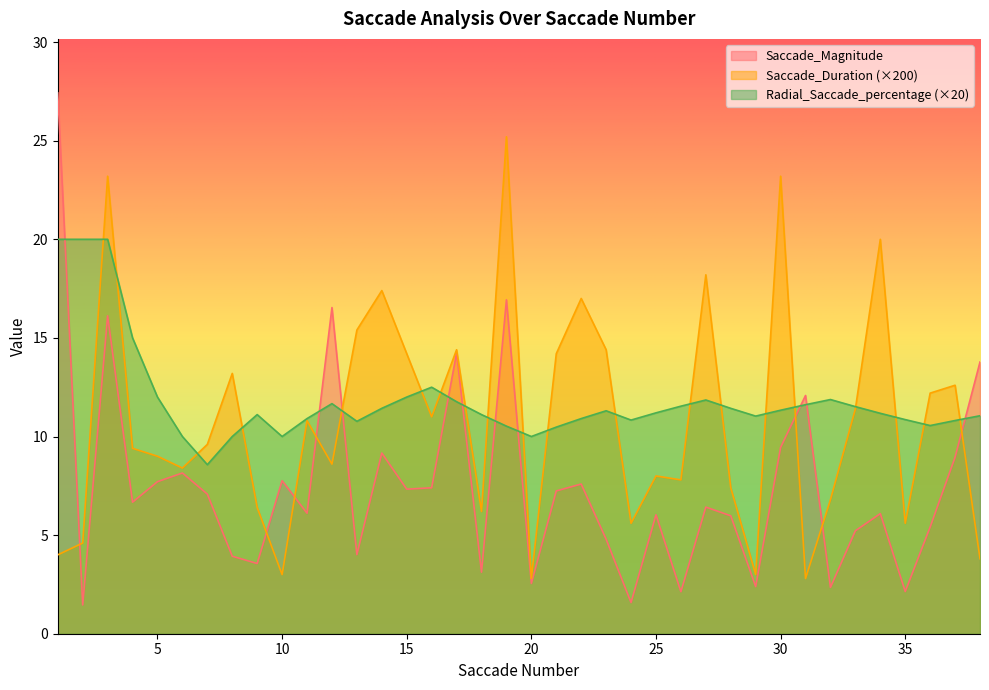

Reading right to left, list all the values displayed in this chart.

Saccade_Magnitude: 13.8	8.9	5.4	2.1	6.1	5.2	2.4	12.1	9.4	2.4	6.0	6.4	2.1	6.0	1.6	4.8	7.6	7.2	2.5	16.9	3.1	14.2	7.4	7.3	9.2	4.0	16.5	6.1	7.8	3.6	3.9	7.1	8.2	7.7	6.7	16.1	1.5	27.4
Saccade_Duration: 3.8	12.6	12.2	5.6	20.0	11.4	6.8	2.8	23.2	3.0	7.4	18.2	7.8	8.0	5.6	14.4	17.0	14.2	2.8	25.2	6.2	14.4	11.0	14.2	17.4	15.4	8.6	10.8	3.0	6.4	13.2	9.6	8.4	9.0	9.4	23.2	4.6	4.0
Radial_Saccade_percentage: 11.1	10.8	10.6	10.9	11.2	11.5	11.9	11.6	11.3	11.0	11.4	11.9	11.5	11.2	10.8	11.3	10.9	10.5	10.0	10.5	11.1	11.8	12.5	12.0	11.4	10.8	11.7	10.9	10.0	11.1	10.0	8.6	10.0	12.0	15.0	20.0	20.0	20.0